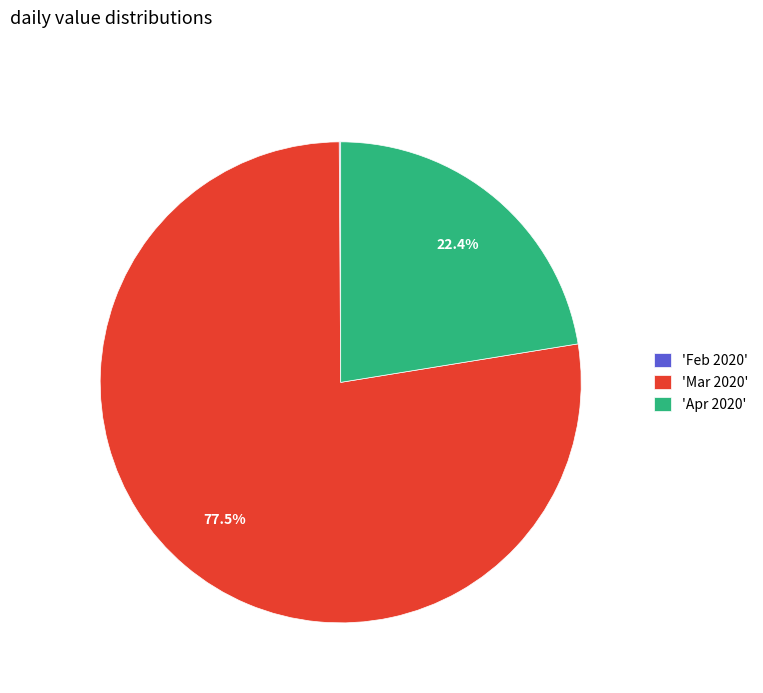

Does any single category account for the majority?

Yes